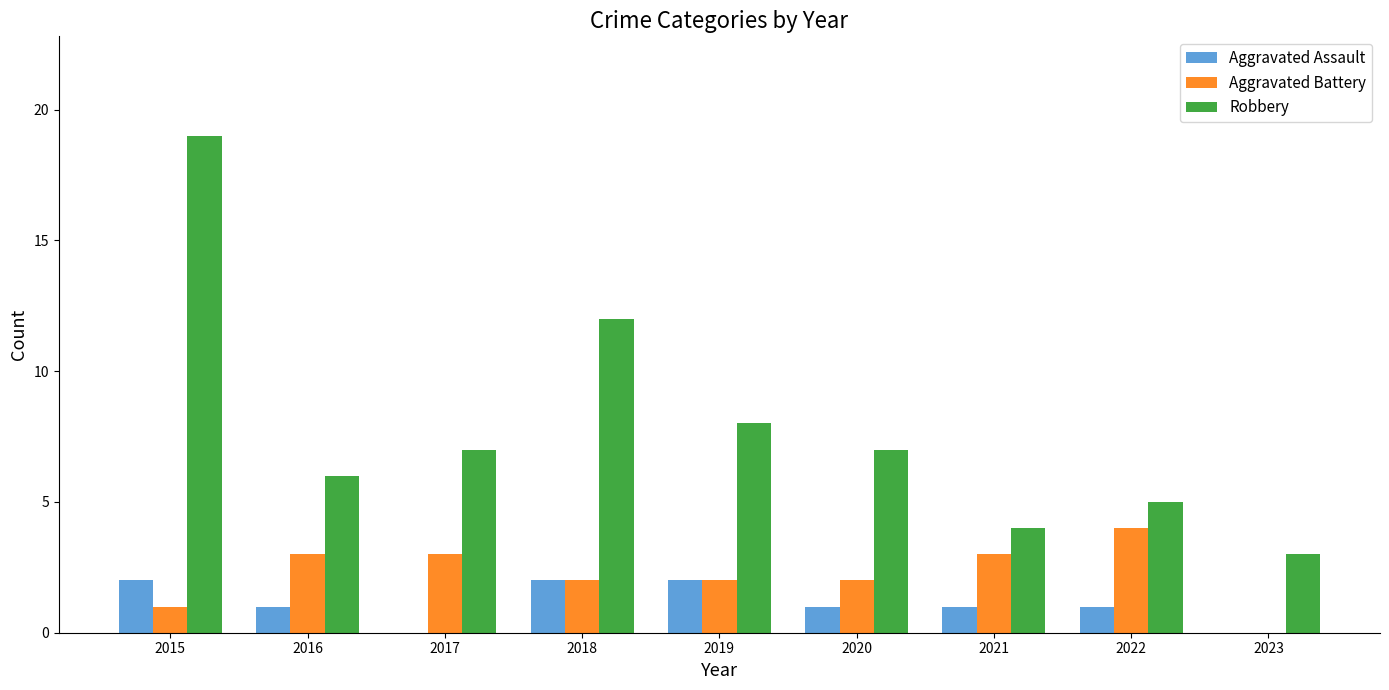

What is the sum of the Aggravated Battery values at 2017 and 2023?

3